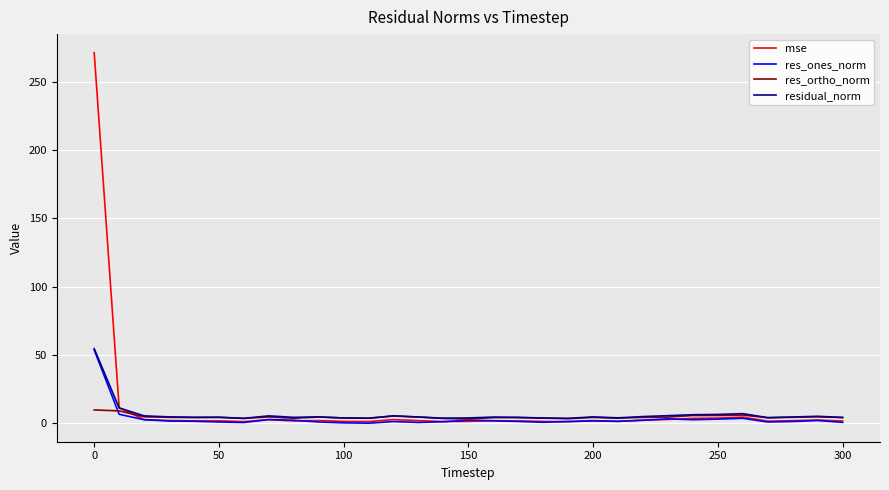

What is the maximum value shown in the chart?

271.3